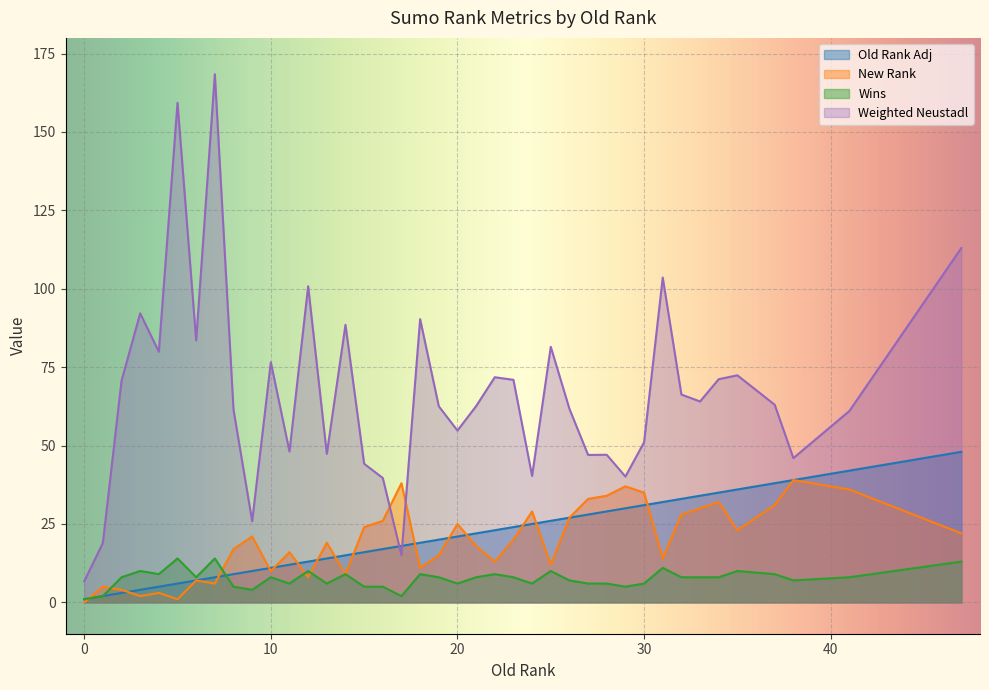

What is the highest value of the Old Rank Adj series?

48.0